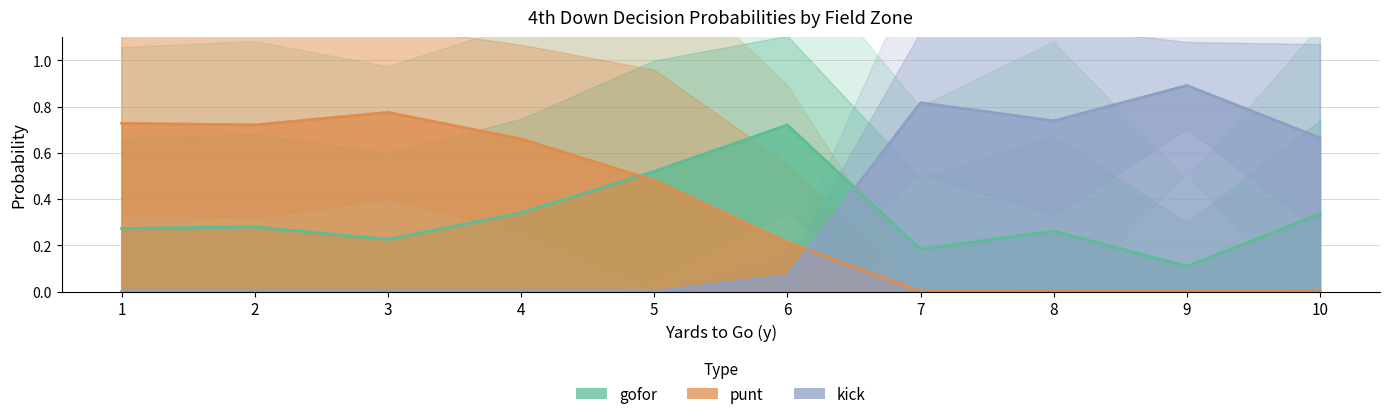

Is it true that punt equals -0.5 at 10?

False